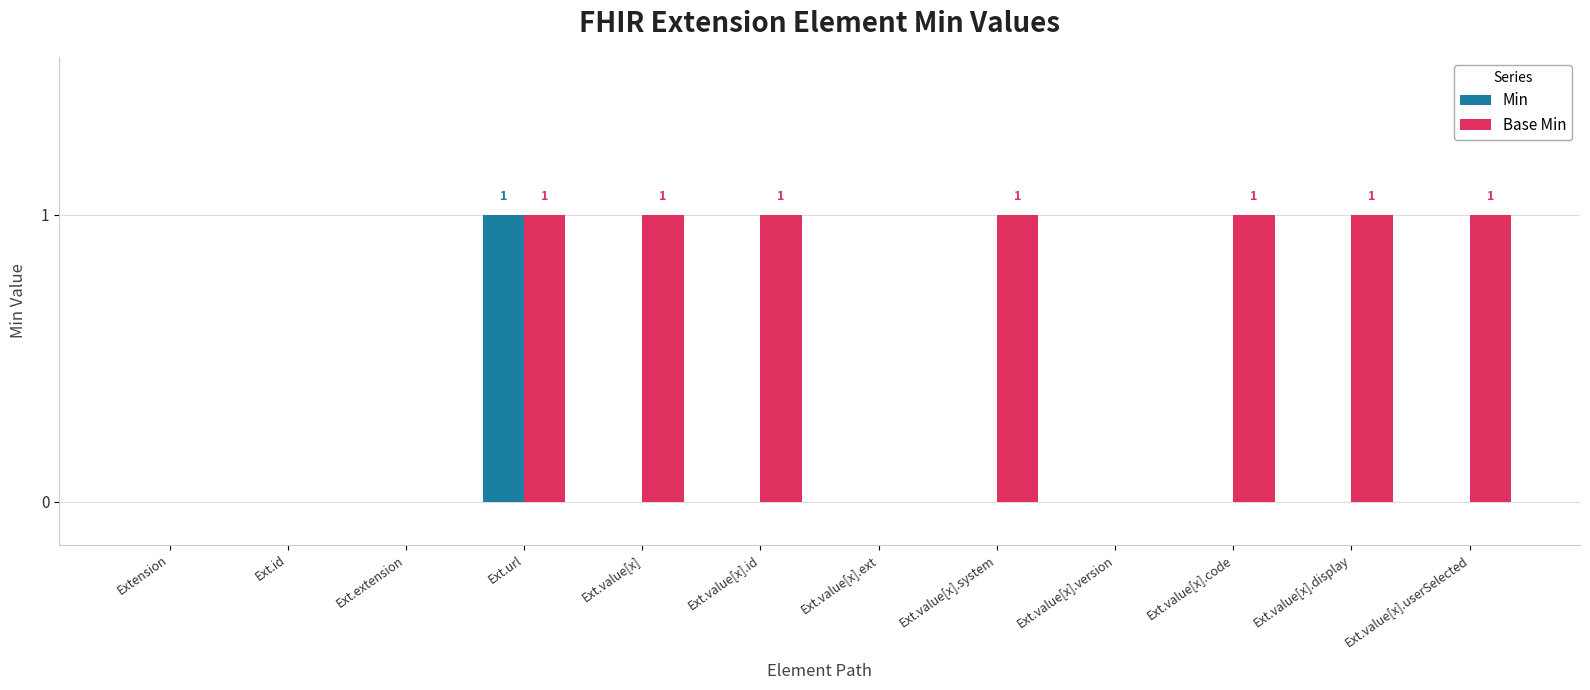

Which series has the largest total across all categories?

Base Min